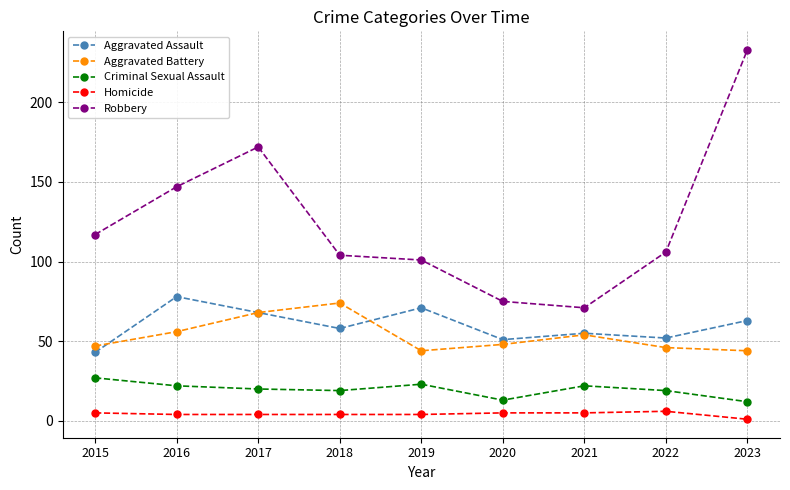

The Homicide series shows 5 at 2021. True or false?

True